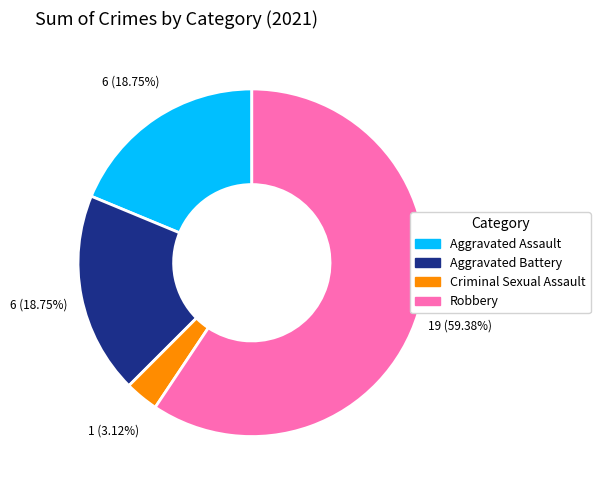

How many segments does this pie chart have?

4